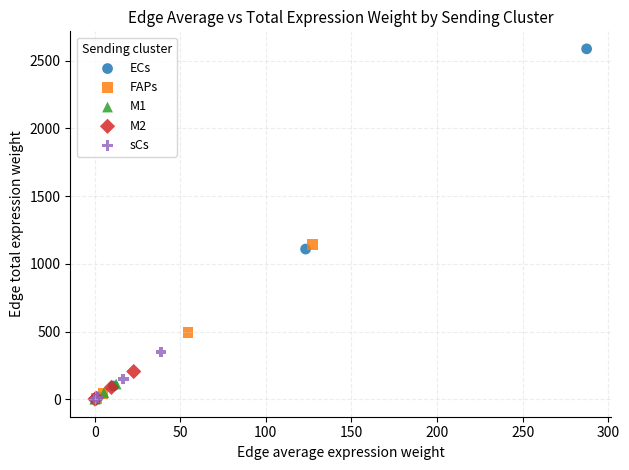

Which series reaches the maximum Y coordinate?

ECs